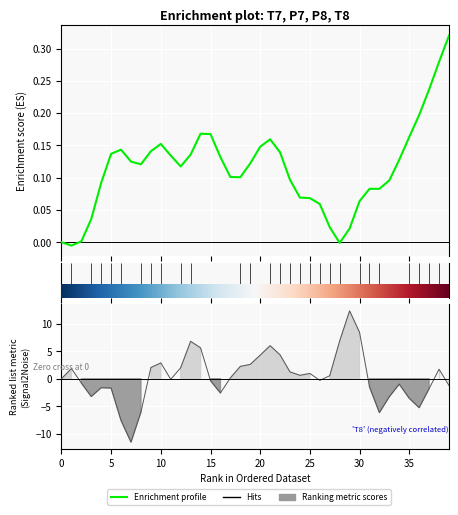

How many interior local peaks (higher than both neighbors) does the data have?

4